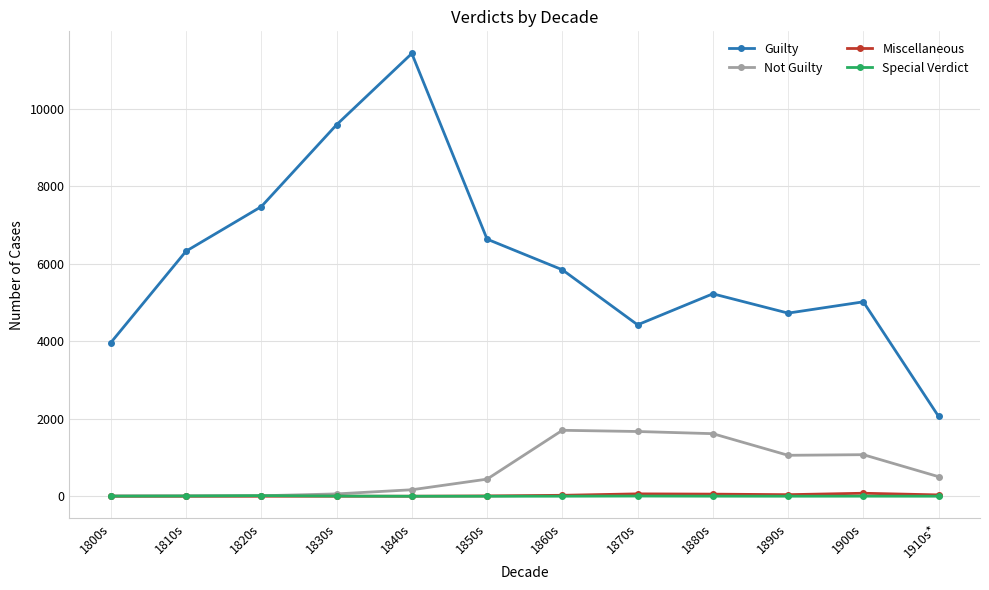

How many data points does each series have?

12